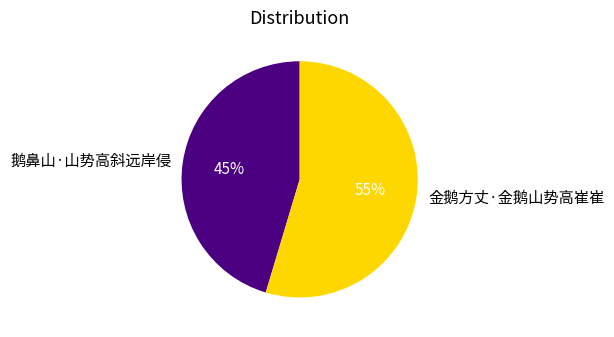

Which slice is the smallest?

鹅鼻山·山势高斜远岸侵